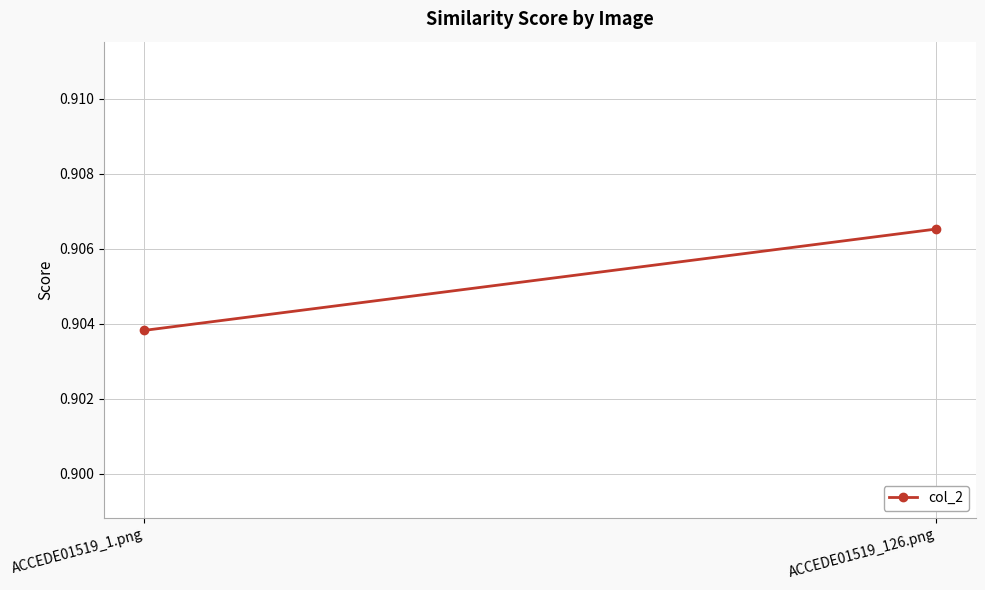

At which category does the chart reach its minimum across all series?

ACCEDE01519_1.png